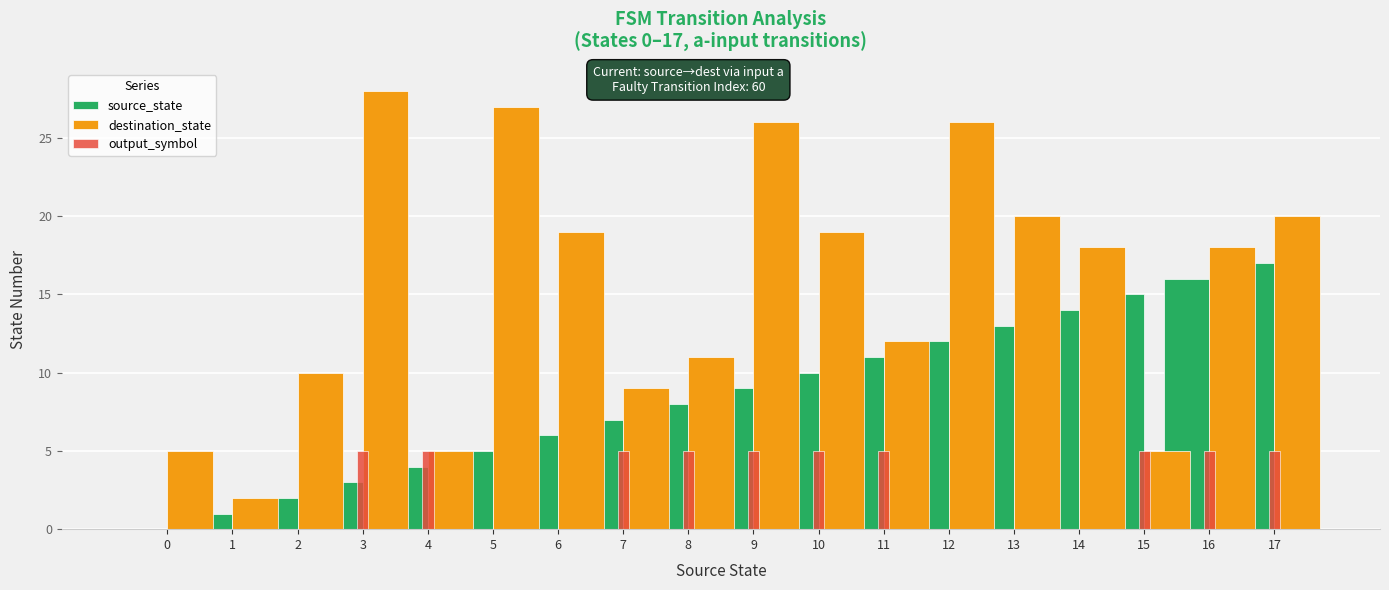

At which category is the sum across all series the highest?

17